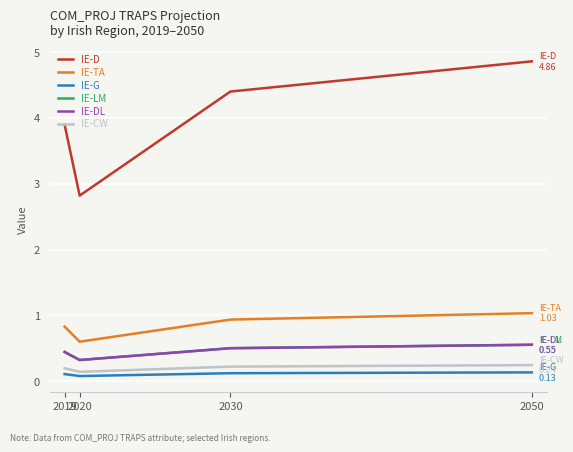

What is the average value of the IE-TA series?

0.8